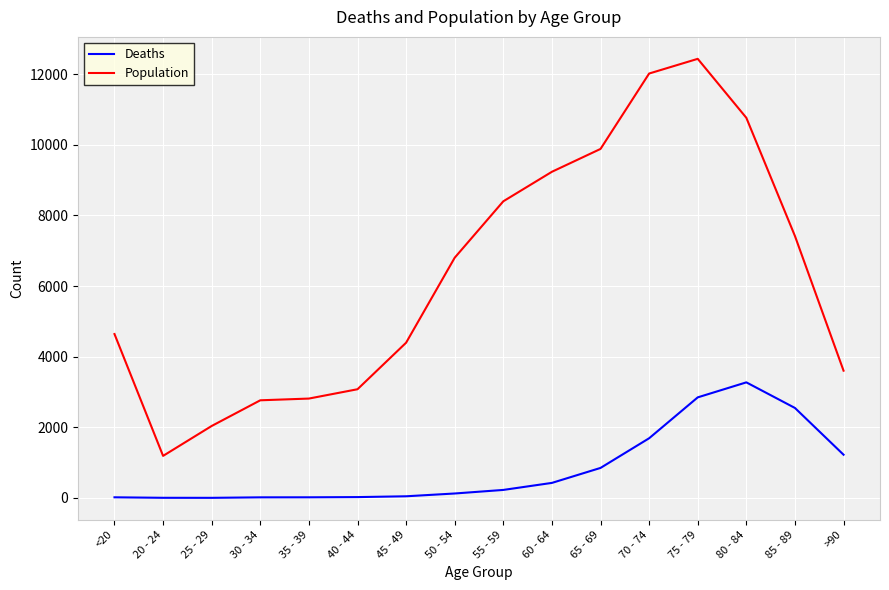

What is the greatest value displayed?

12434